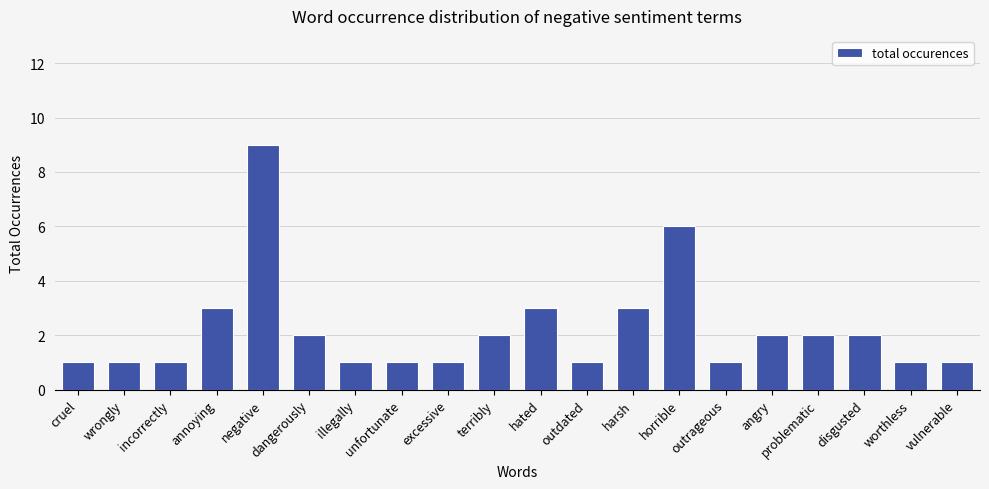

What is the label of the 11th bar from the left?

hated